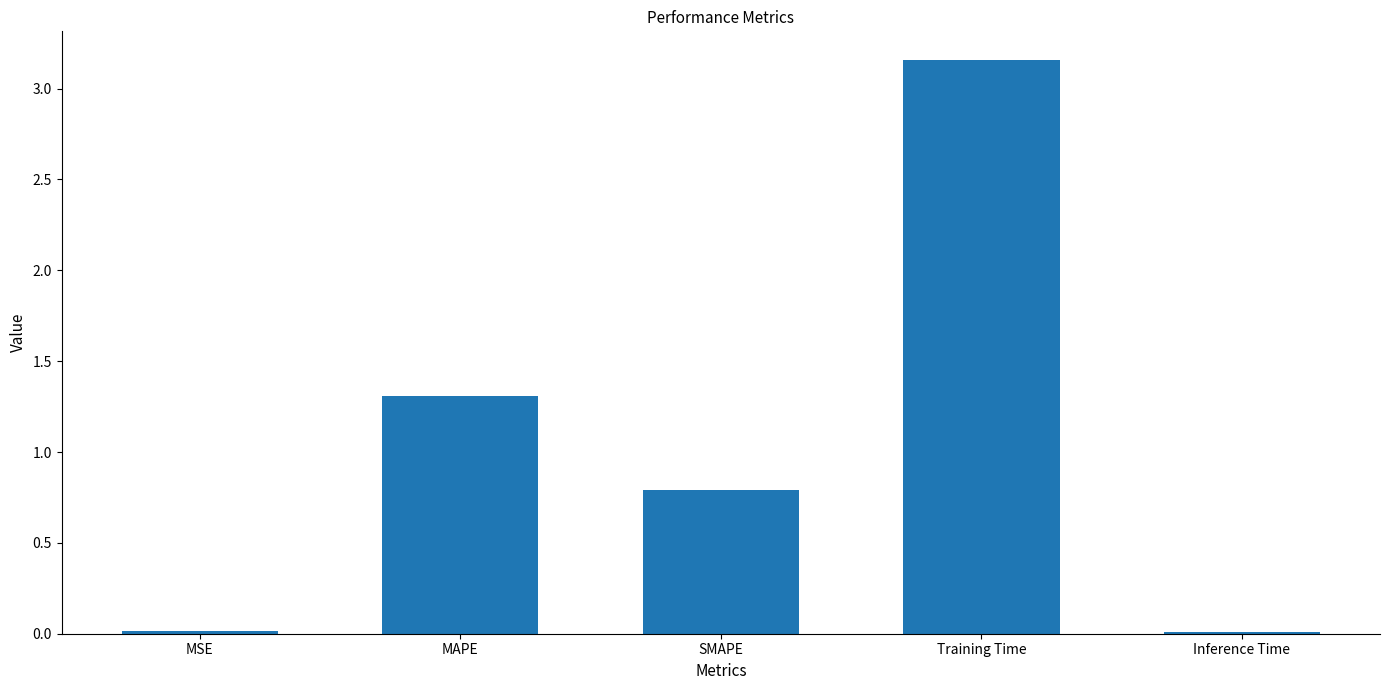

At which label is the value closest to 1?

SMAPE